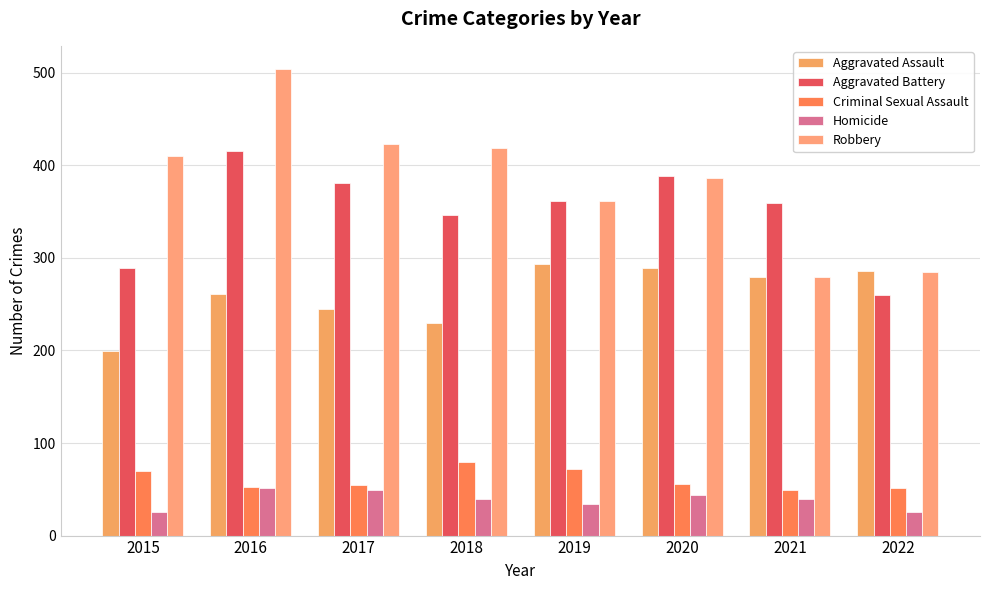

At which category is the sum across all series the highest?

2016